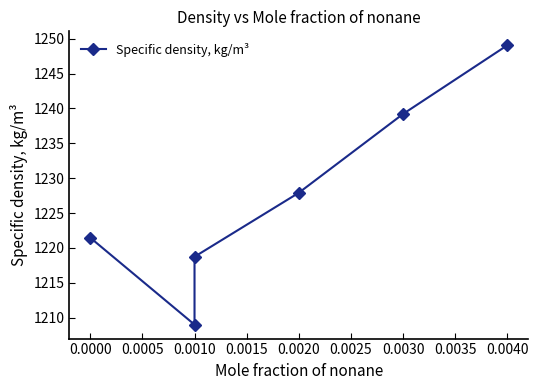

How many lines are shown in the chart?

1